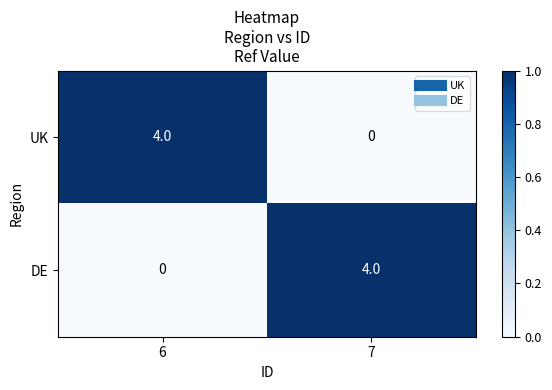

How many data points does each series have?

2